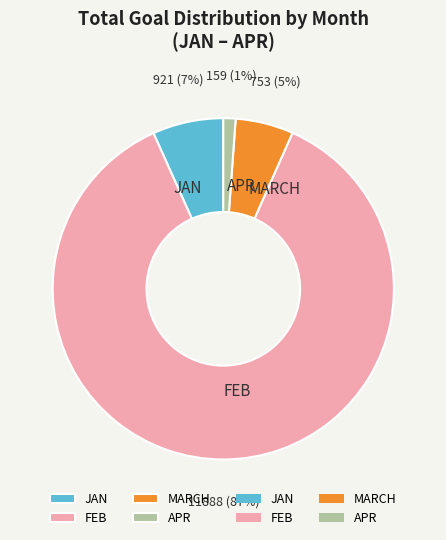

The APR slice represents 1% of the pie. True or false?

True